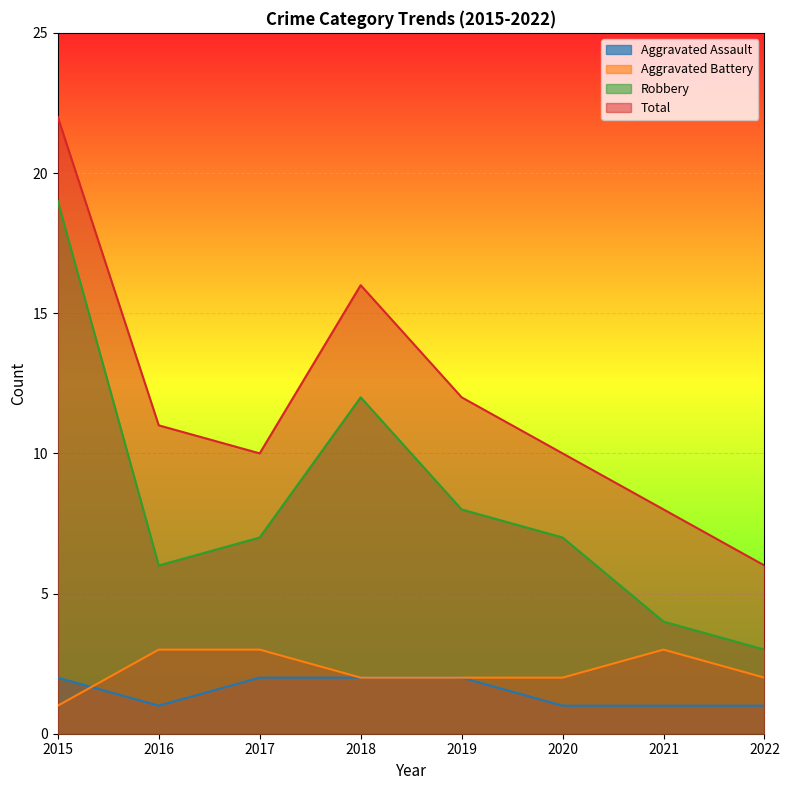

Does the chart have visible grid lines?

No